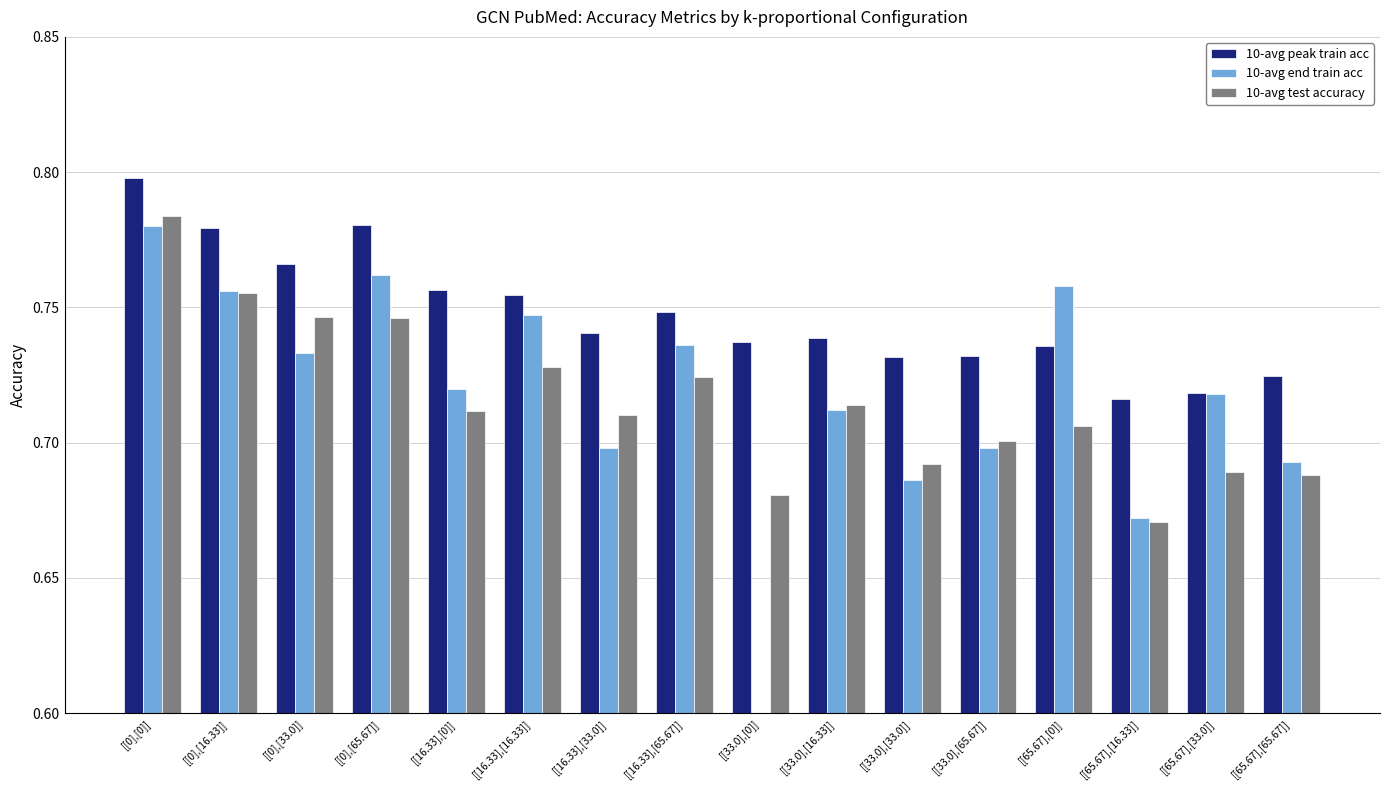

Does the chart contain any negative values?

No